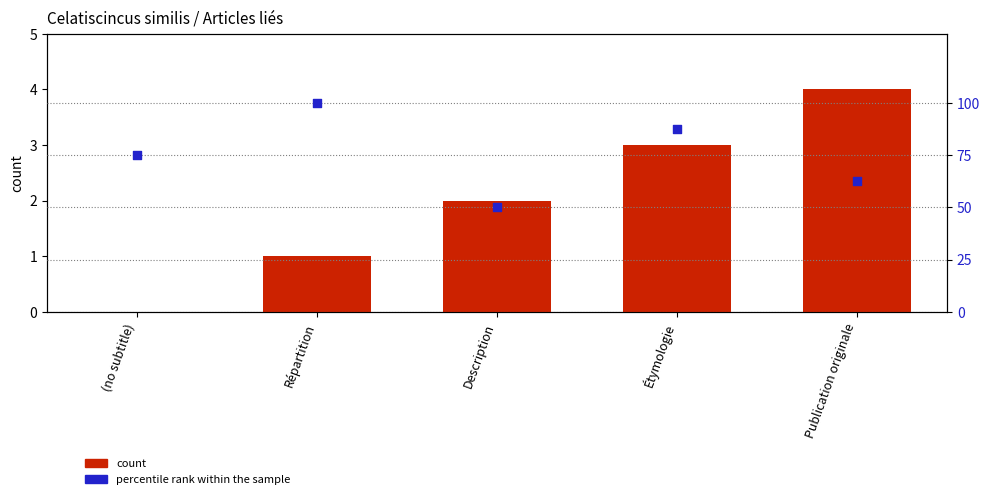

At how many categories does at least one series exceed 90?

1